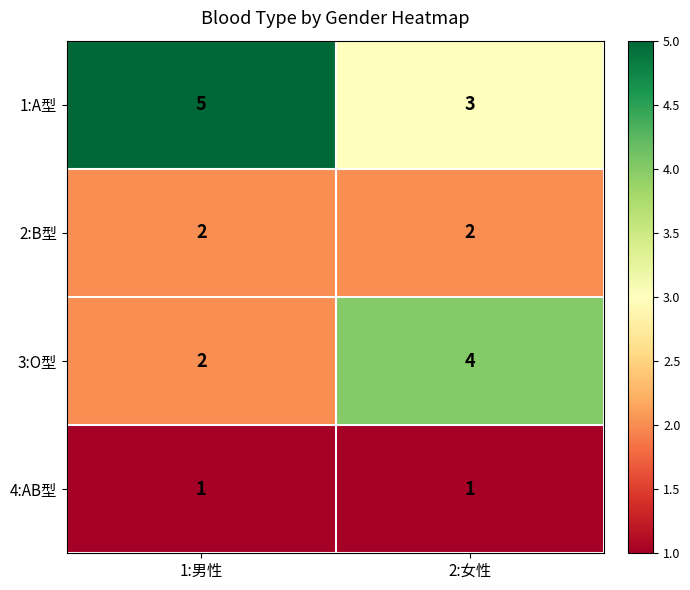

The 3:O型 series shows 3 at 1:男性. True or false?

False